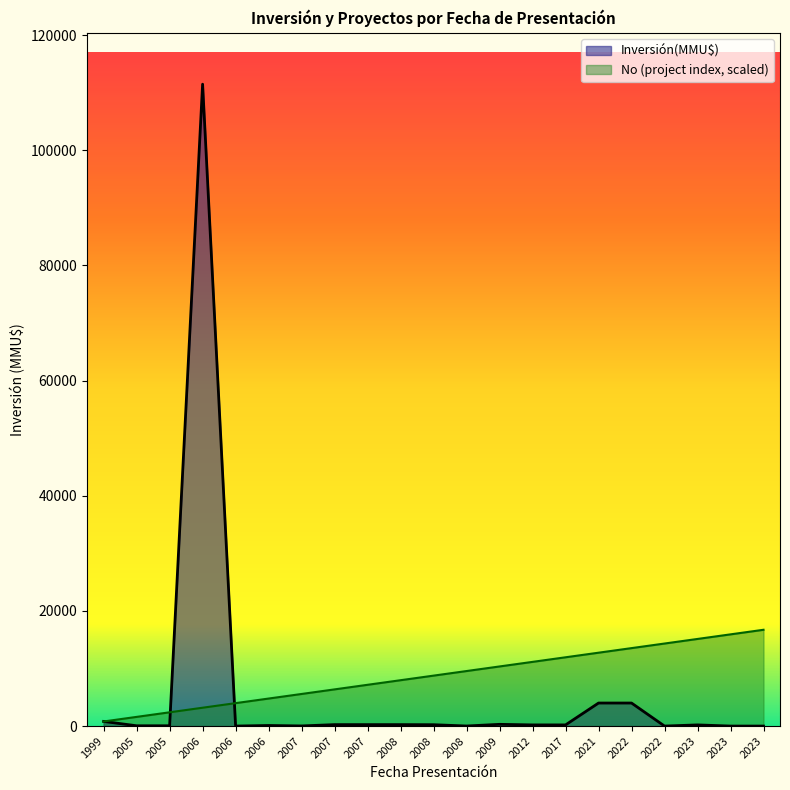

Reading right to left, list all the values displayed in this chart.

Inversión(MMU$): 2023=0.0	2023=0.0	2023=200.0	2022=0.0	2022=4000.0	2021=4000.0	2017=200.0	2012=200.0	2009=300.0	2008=10.0	2008=234.0	2008=250.0	2007=250.0	2007=250.0	2007=22.0	2006=100.0	2006=1.0	2006=111488.0	2005=50.0	2005=50.0	1999=805.0
No: 2023=16723.2	2023=15926.9	2023=15130.5	2022=14334.2	2022=13537.8	2021=12741.5	2017=11945.1	2012=11148.8	2009=10352.5	2008=9556.1	2008=8759.8	2008=7963.4	2007=7167.1	2007=6370.7	2007=5574.4	2006=4778.1	2006=3981.7	2006=3185.4	2005=2389.0	2005=1592.7	1999=796.3